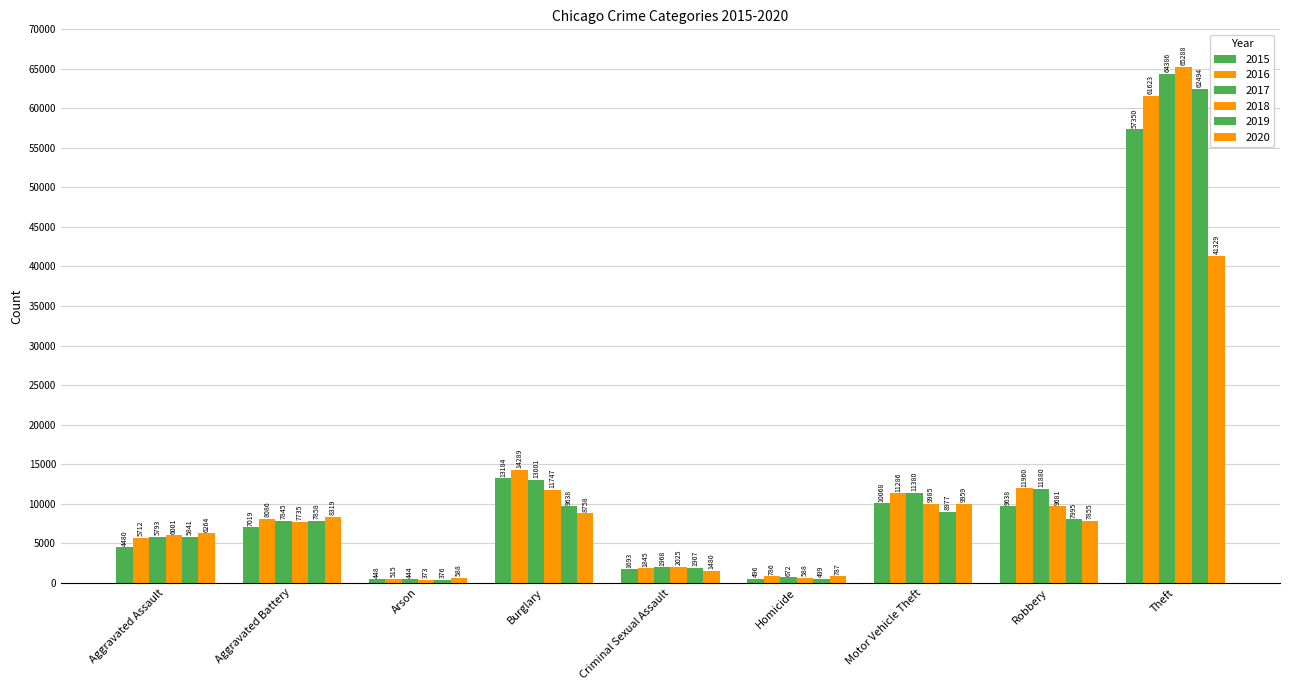

Reading right to left, extract all data points from this chart.

2015: Theft=57350	Robbery=9638	Motor Vehicle Theft=10068	Homicide=496	Criminal Sexual Assault=1693	Burglary=13184	Arson=448	Aggravated Battery=7019	Aggravated Assault=4480
2016: Theft=61623	Robbery=11960	Motor Vehicle Theft=11286	Homicide=786	Criminal Sexual Assault=1845	Burglary=14289	Arson=515	Aggravated Battery=8086	Aggravated Assault=5712
2017: Theft=64386	Robbery=11880	Motor Vehicle Theft=11380	Homicide=672	Criminal Sexual Assault=1968	Burglary=13001	Arson=444	Aggravated Battery=7845	Aggravated Assault=5793
2018: Theft=65288	Robbery=9681	Motor Vehicle Theft=9985	Homicide=588	Criminal Sexual Assault=2025	Burglary=11747	Arson=373	Aggravated Battery=7735	Aggravated Assault=6001
2019: Theft=62494	Robbery=7995	Motor Vehicle Theft=8977	Homicide=499	Criminal Sexual Assault=1907	Burglary=9638	Arson=376	Aggravated Battery=7858	Aggravated Assault=5841
2020: Theft=41329	Robbery=7855	Motor Vehicle Theft=9959	Homicide=787	Criminal Sexual Assault=1480	Burglary=8758	Arson=588	Aggravated Battery=8319	Aggravated Assault=6264